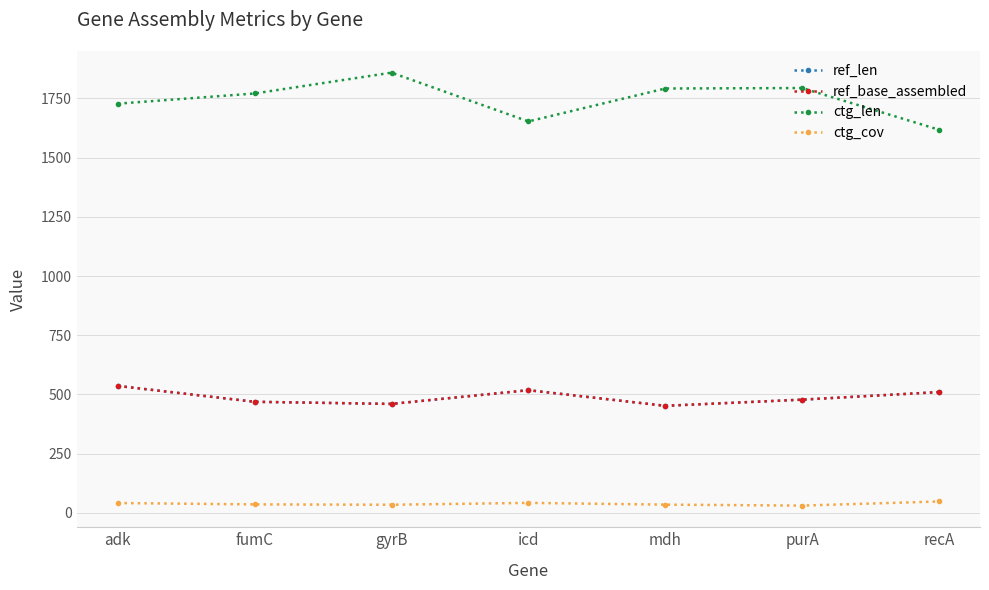

Is it true that ctg_len equals 689.0 at icd?

False